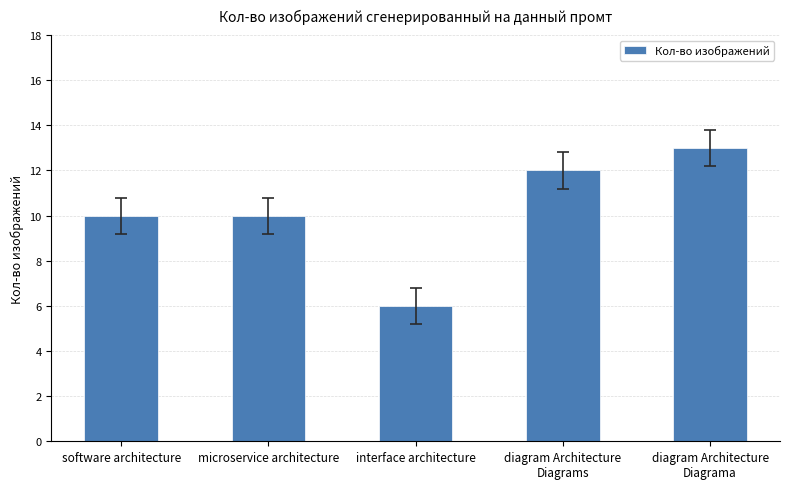

Are the bars grouped side by side (vs. stacked)?

No